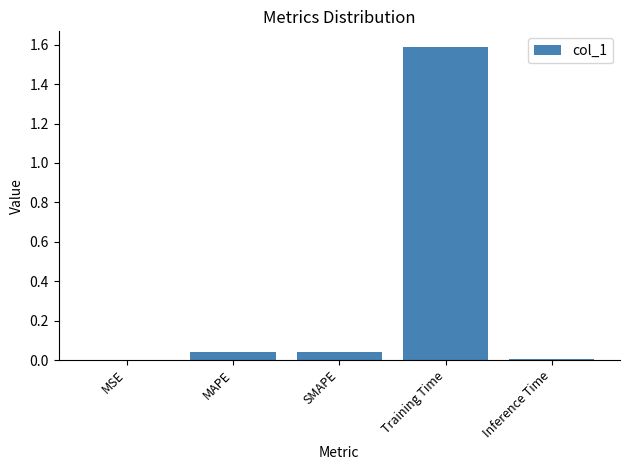

The value at SMAPE is 0.0. True or false?

True